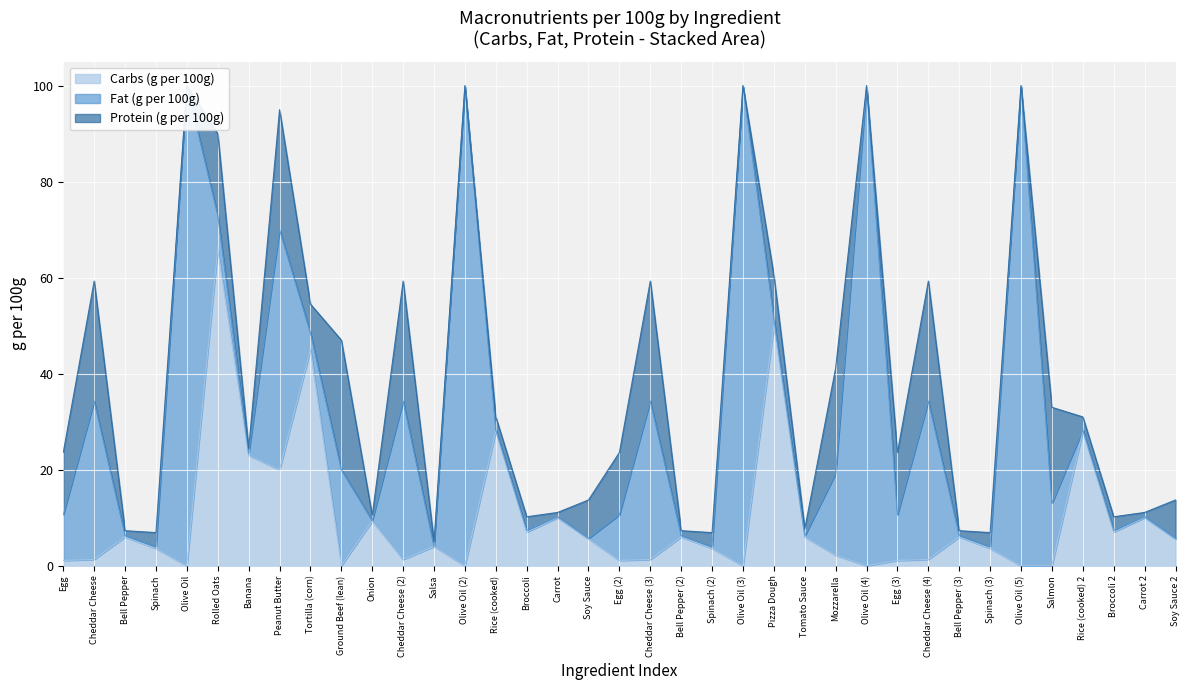

Which category has the highest value across all series?

Olive Oil